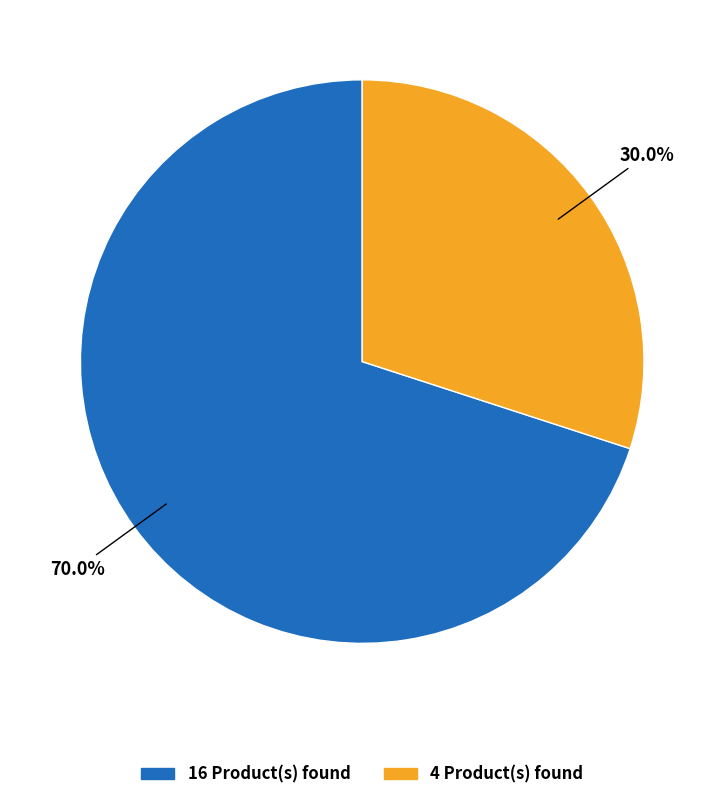

Count the number of slices in the pie.

2